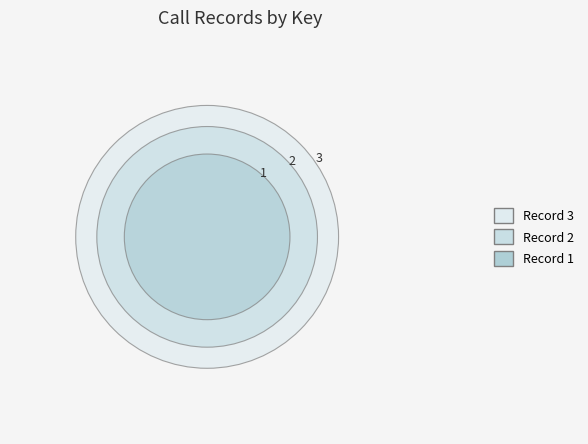

True or false: 10CC9DA95FF34377 accounts for 23% of the total.

False